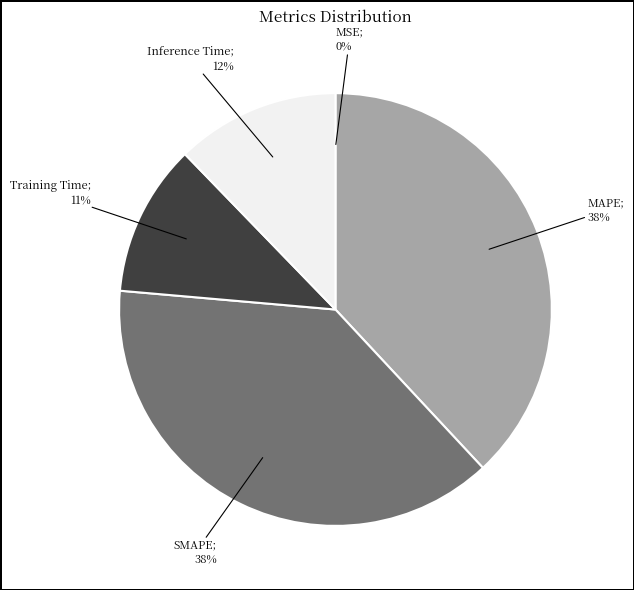

To the nearest percent, what is the average slice percentage?

20%